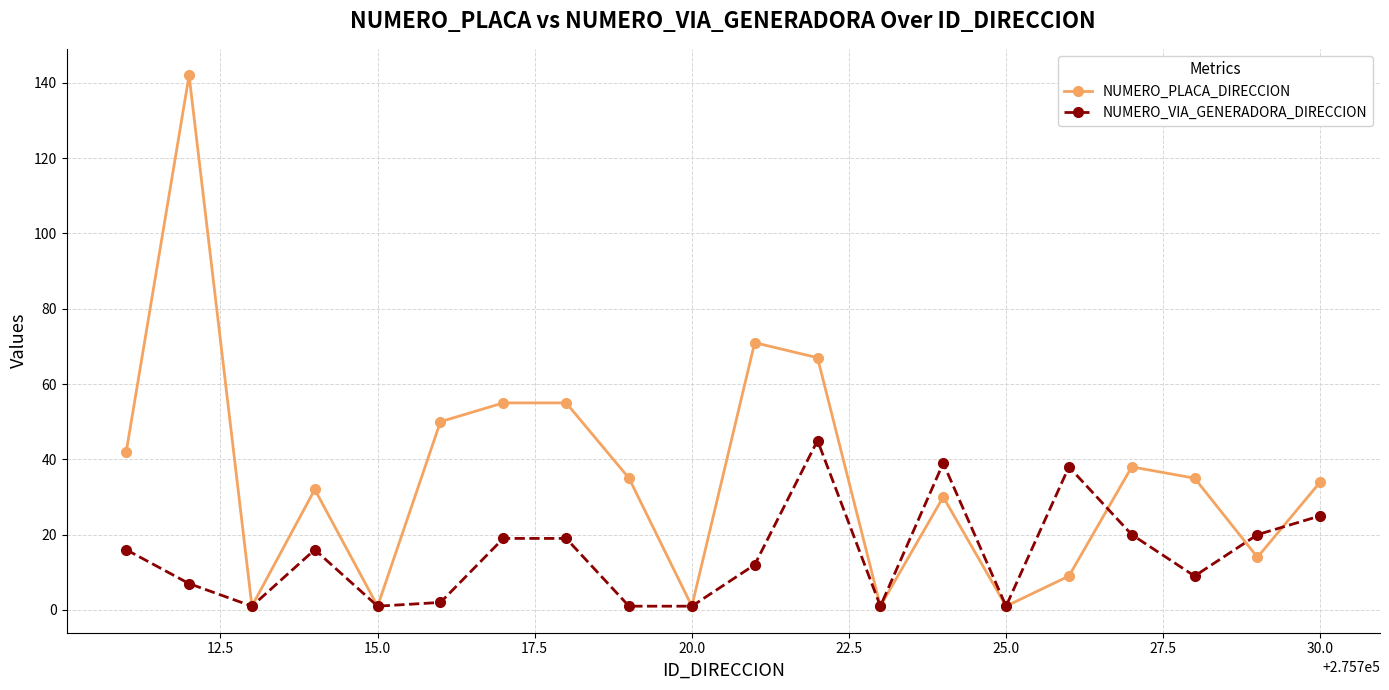

List the series in order of their overall mean, lowest first.

NUMERO_VIA_GENERADORA_DIRECCION, NUMERO_PLACA_DIRECCION